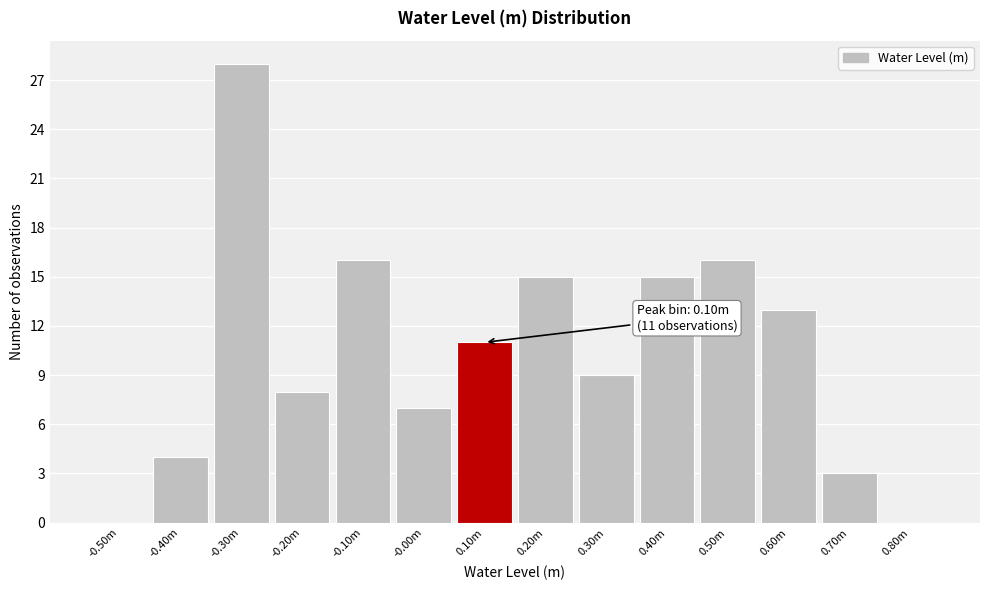

Reading left to right, what are all the values shown in this chart?

-0.50m=0	-0.40m=4	-0.30m=28	-0.20m=8	-0.10m=16	-0.00m=7	0.10m=11	0.20m=15	0.30m=9	0.40m=15	0.50m=16	0.60m=13	0.70m=3	0.80m=0